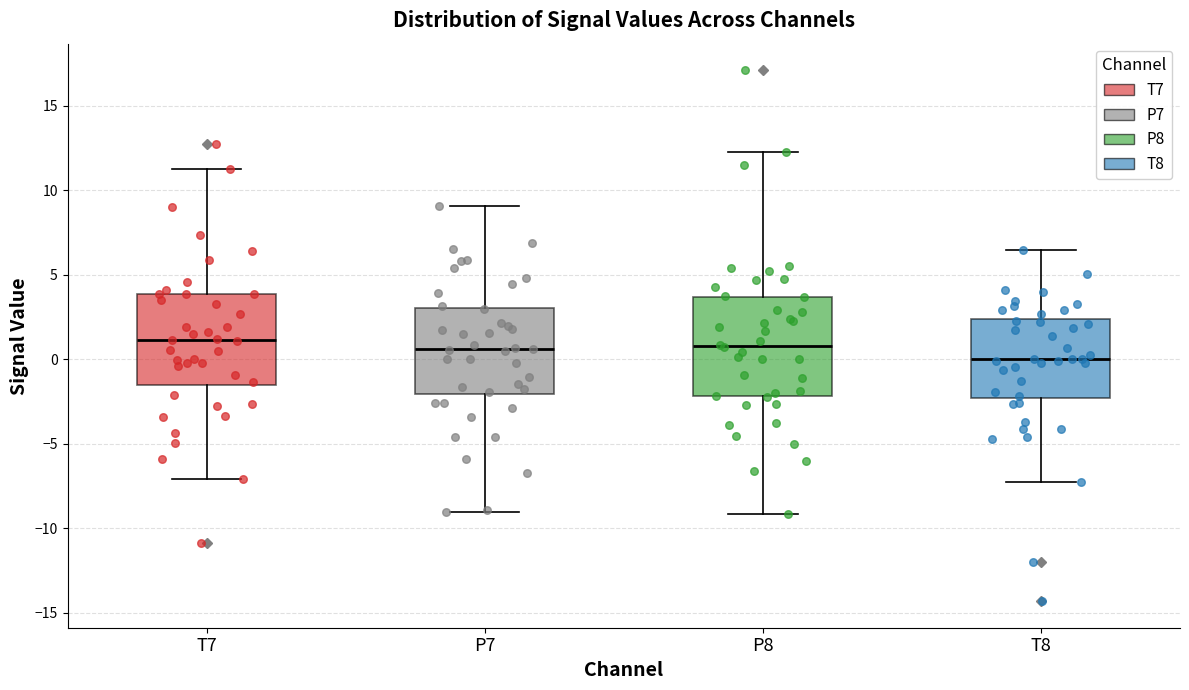

Reading left to right, read every box against the y-axis: the position of its median line, the range the box covers, and the ends of its whiskers. The values are not printed on the chart, so give them approximately, as read against the axis.

T7: median 1.0, box -1.5 to 4.0, whiskers -7.0 to 11.5
P7: median 0.5, box -2.0 to 3.0, whiskers -9.0 to 9.0
P8: median 1.0, box -2.0 to 3.5, whiskers -9.0 to 12.5
T8: median 0.0, box -2.5 to 2.5, whiskers -7.5 to 6.5